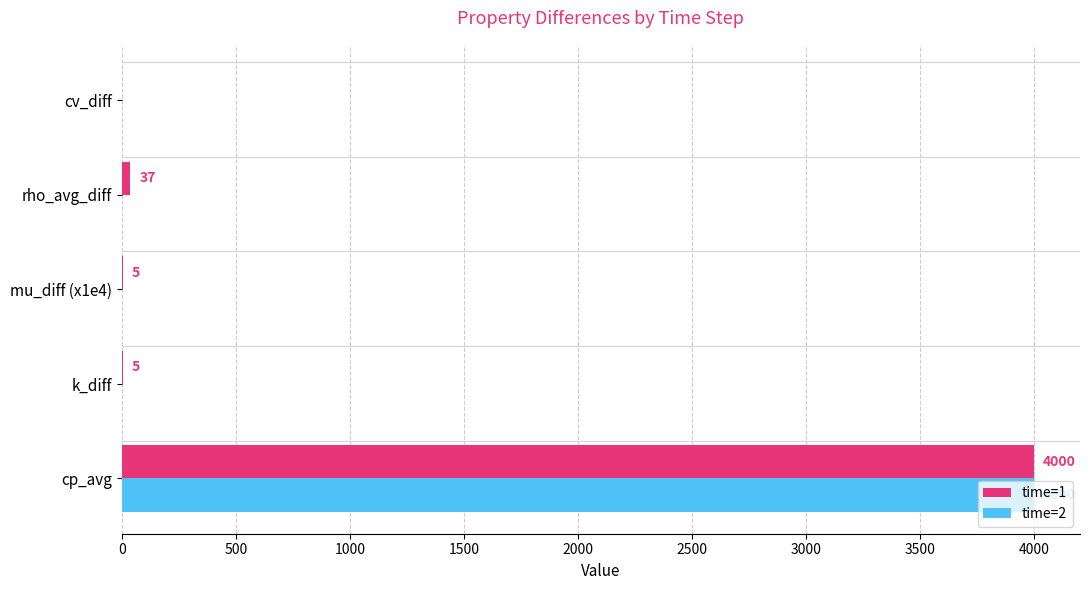

What is the maximum value shown in the chart?

4000